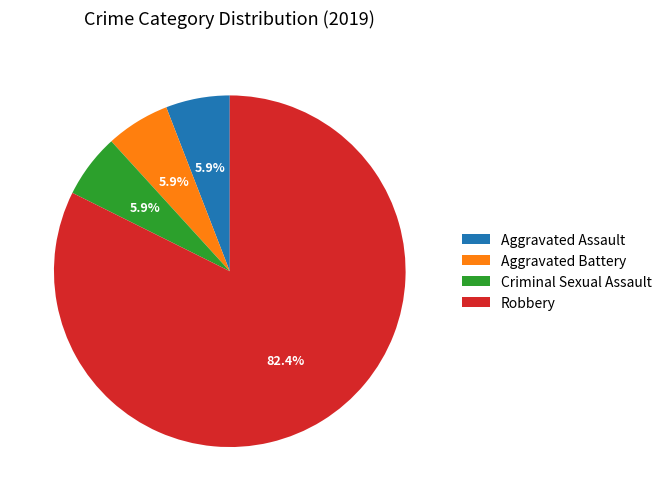

Count the number of slices in the pie.

4